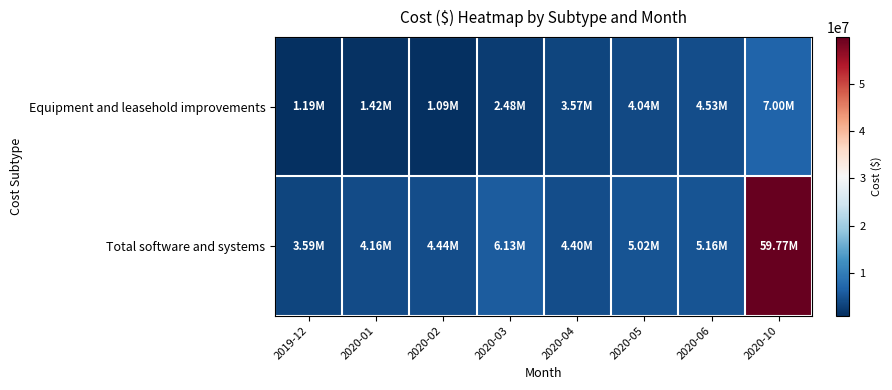

At 2020-03, list the series in order from largest to smallest.

Total software and systems, Equipment and leasehold improvements